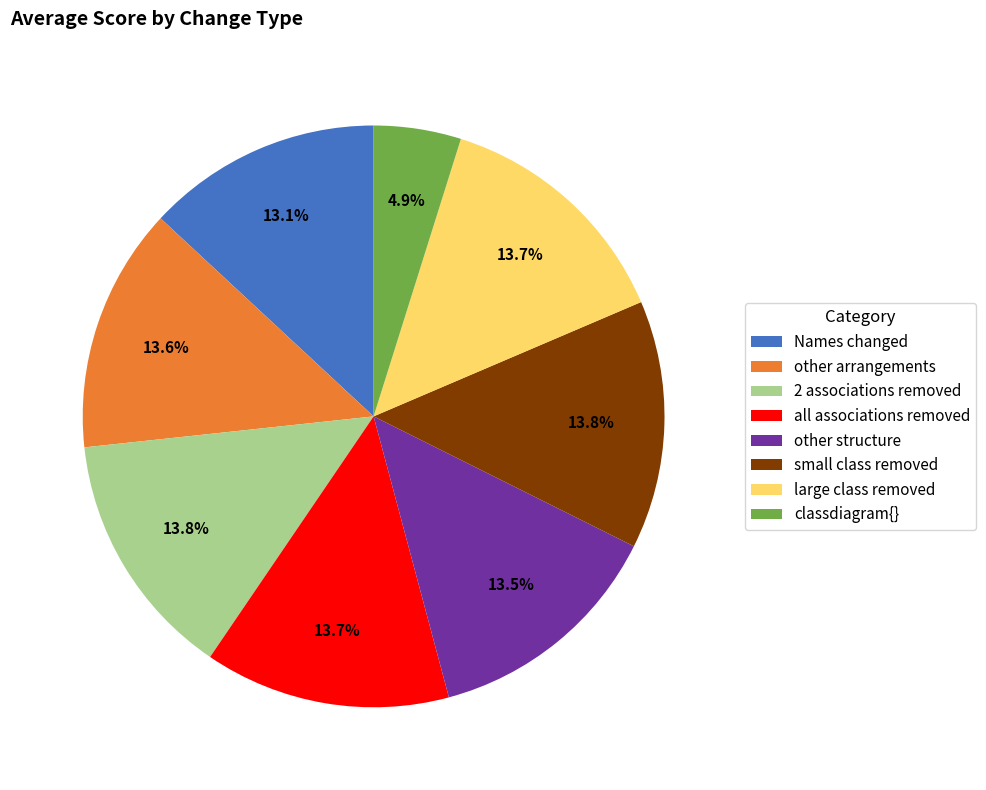

Which slice is the smallest?

classdiagram{}